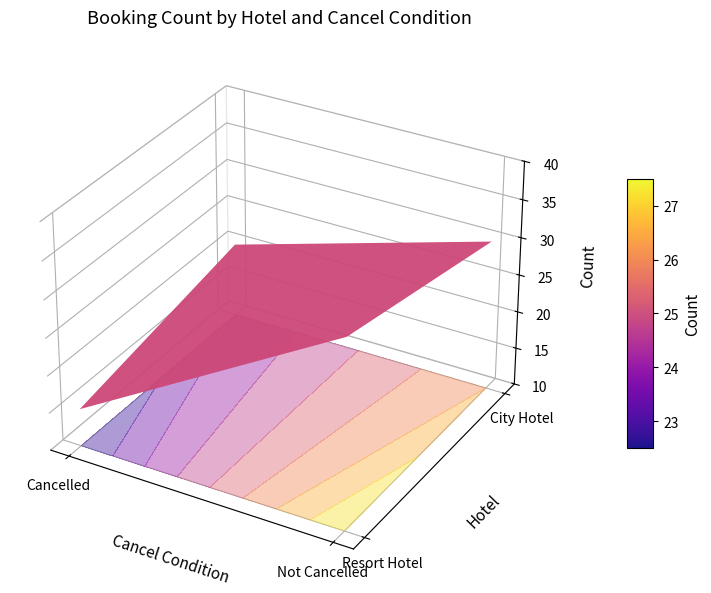

Reading right to left, list all the values displayed in this chart.

Resort Hotel: Not Cancelled=35	Cancelled=15
City Hotel: Not Cancelled=30	Cancelled=20